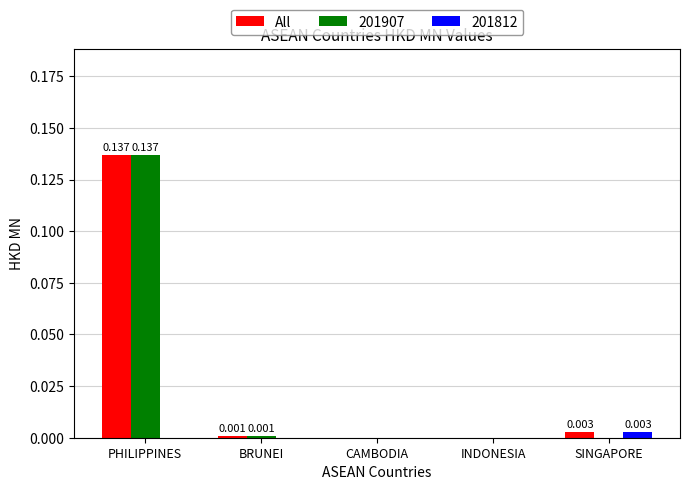

How many distinct data groups are displayed?

3